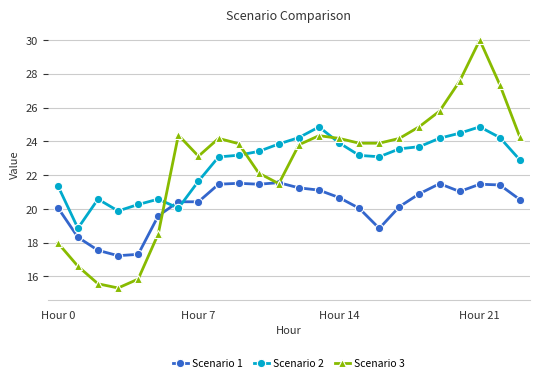

Rank the series by their maximum value, from highest to lowest.

Scenario 3, Scenario 2, Scenario 1